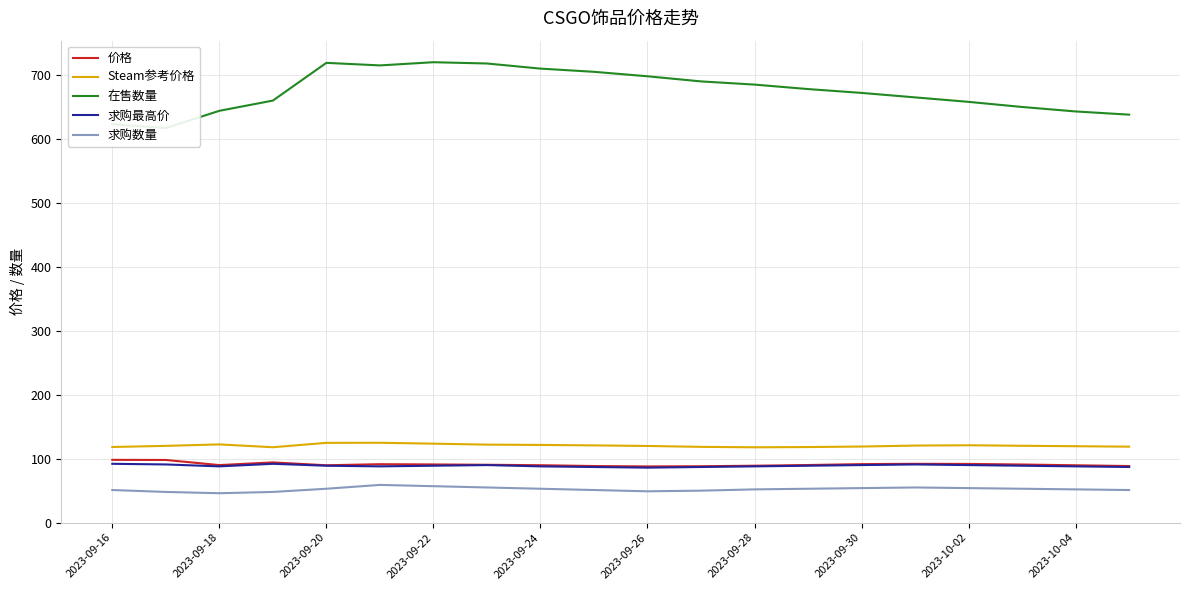

What is the value of the 求购最高价 point at the 13th from the left?

88.0